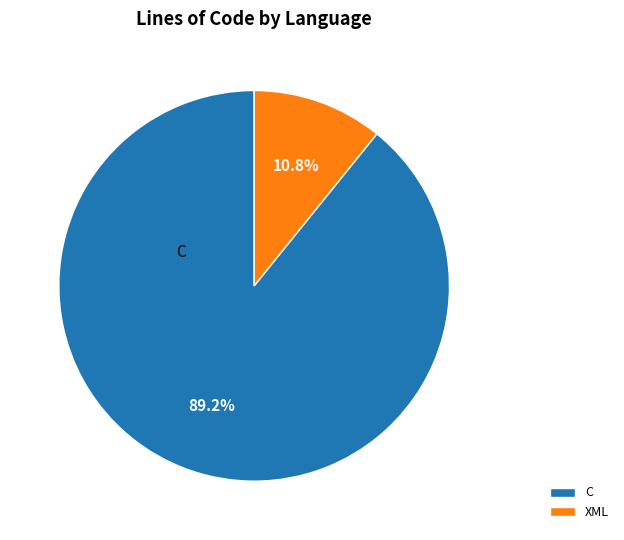

What is the largest slice in the pie chart?

C